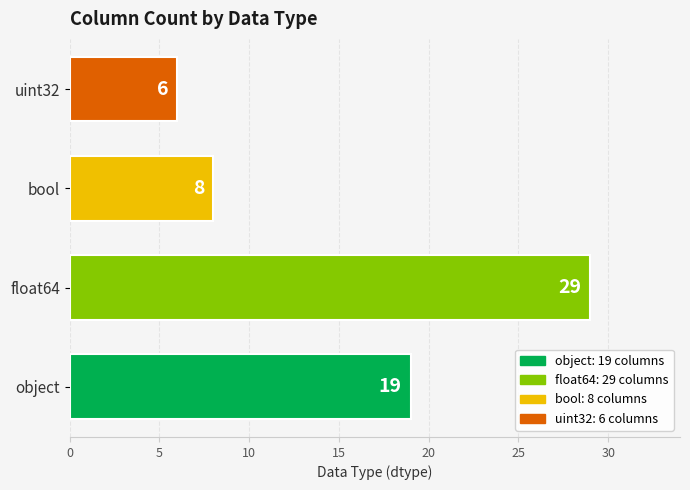

How many data points are less than 19?

2